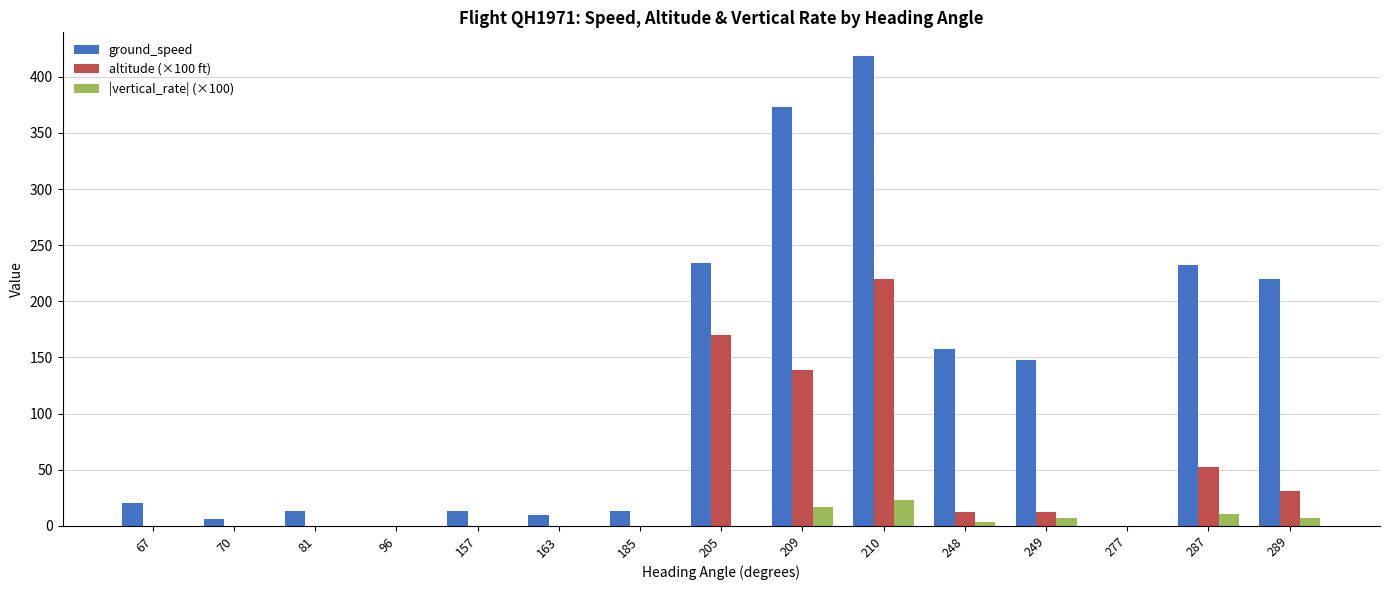

Is the value of |vertical_rate| (×100) at 67 greater than the value of altitude (×100 ft) at 248?

No